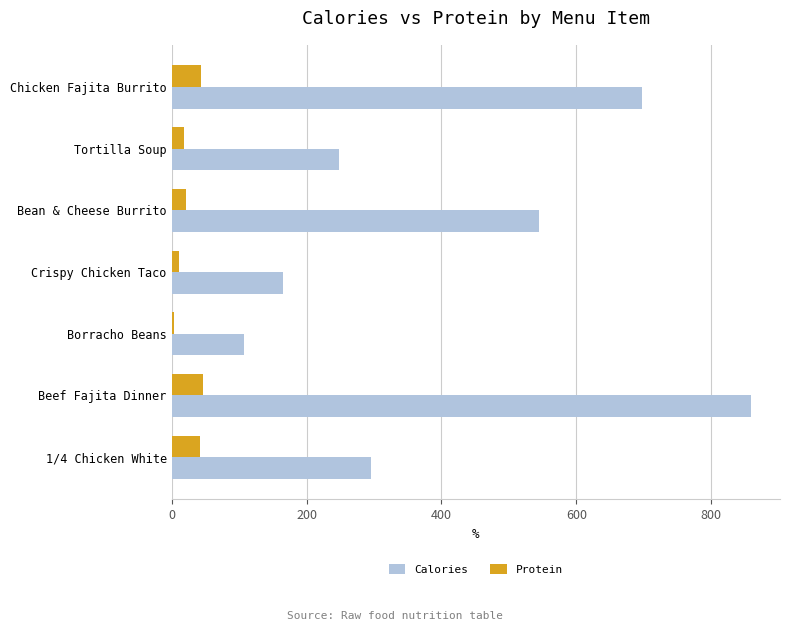

What is the difference between the second highest and second lowest values in the Calories series?

532.0